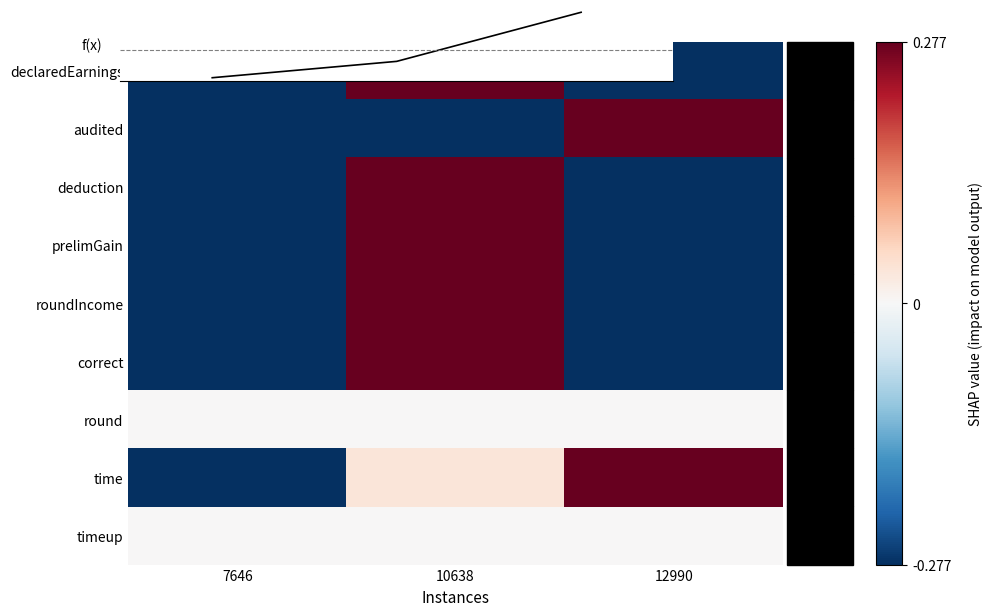

At which category is the sum across all series the highest?

10638